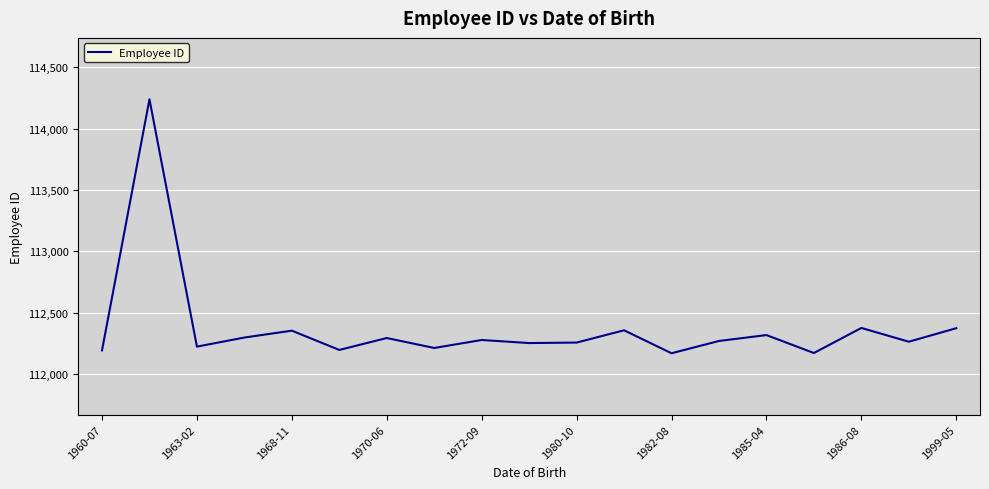

What is the smallest value displayed?

112171